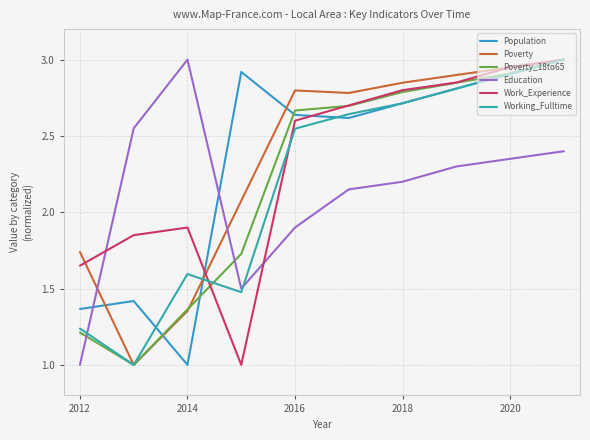

Which series ends up on top after the final intersection of Population and Work_Experience?

Work_Experience